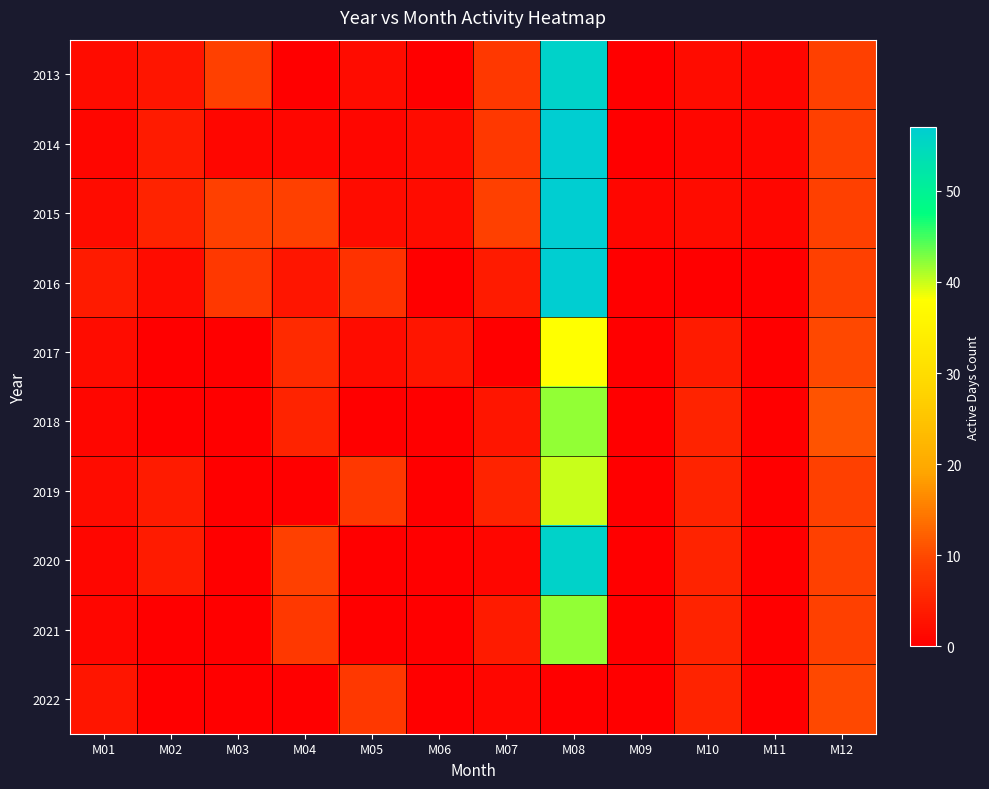

List the series in order of their peak value, lowest first.

2022, 2017, 2019, 2018, 2021, 2013, 2020, 2014, 2015, 2016